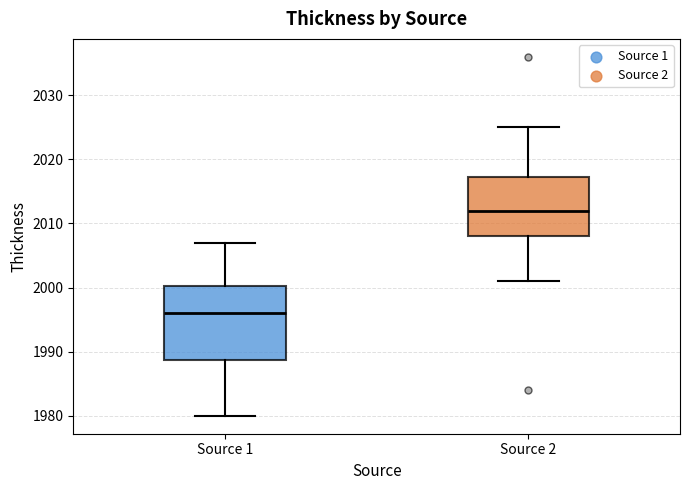

Which box's median line is the highest?

Source 2